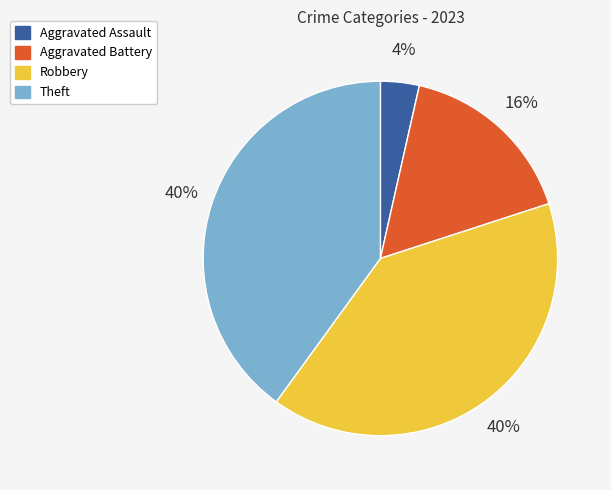

How many segments does this pie chart have?

4